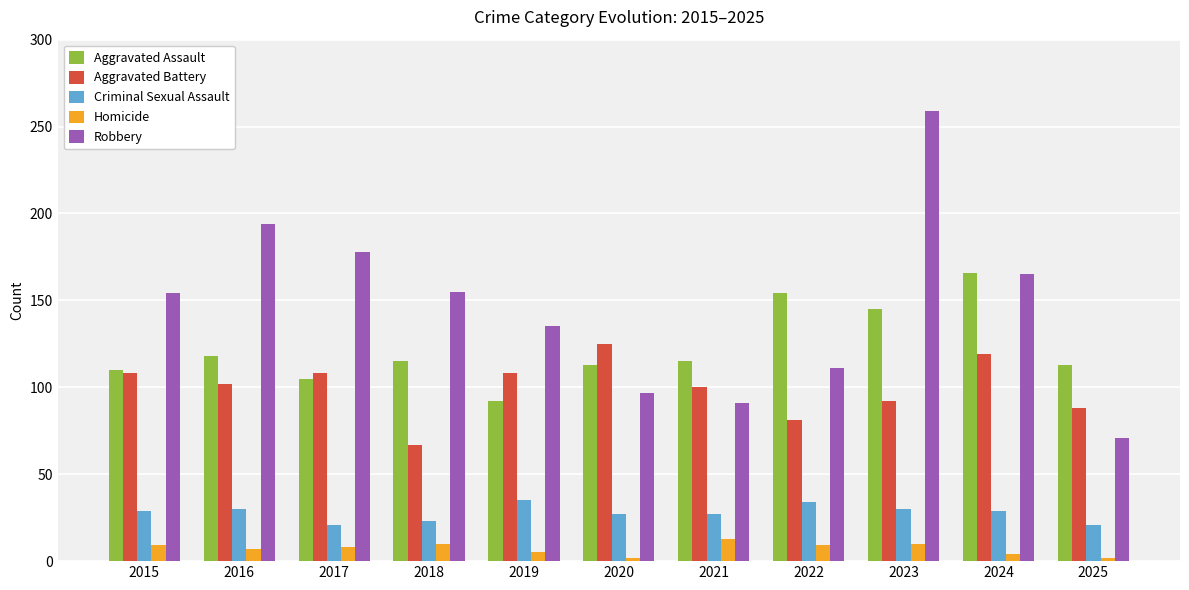

What is the difference between the maximum and minimum values in the Criminal Sexual Assault series?

14